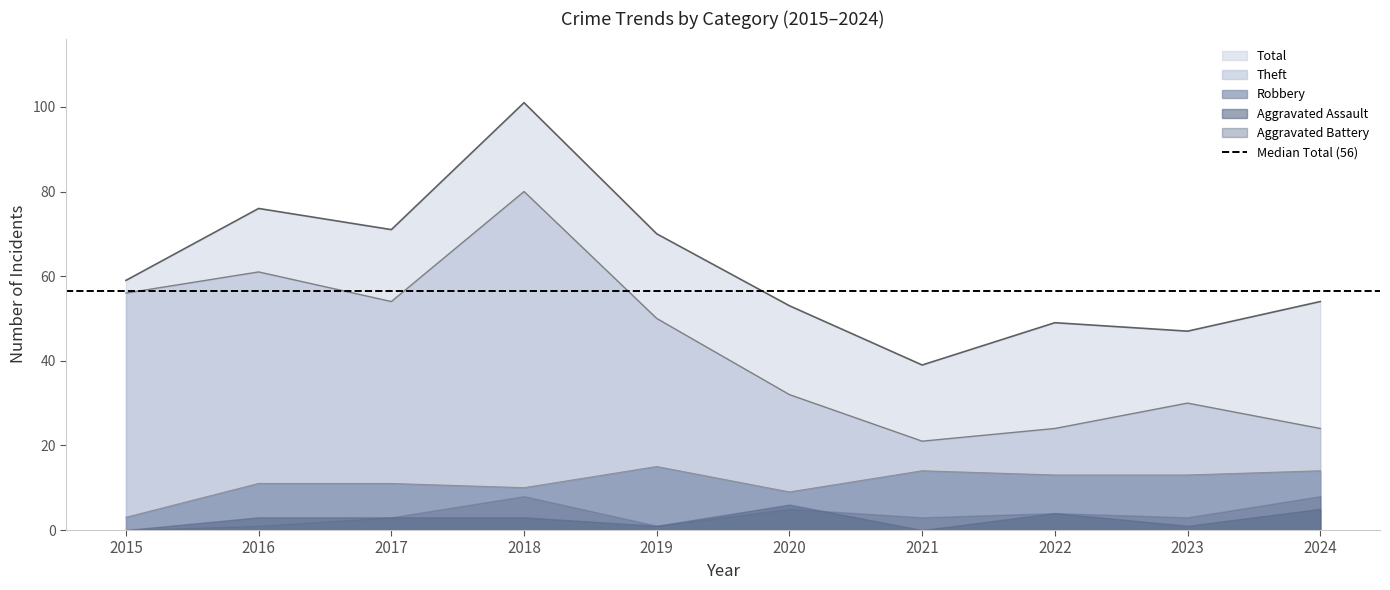

In Theft, how many points are higher than both neighbors (excluding endpoints)?

3